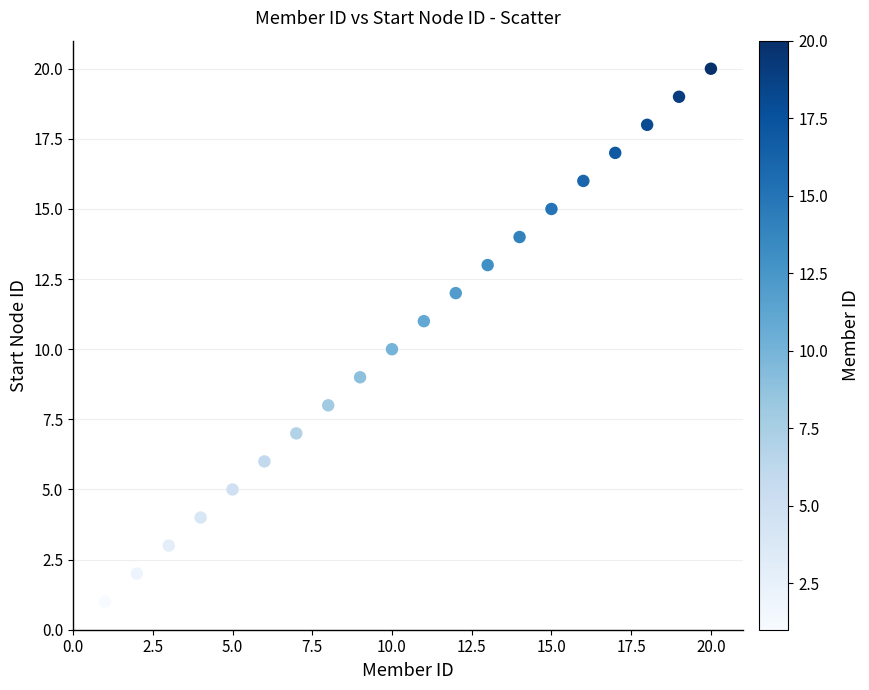

What is the range of Y values (max minus min)?

19